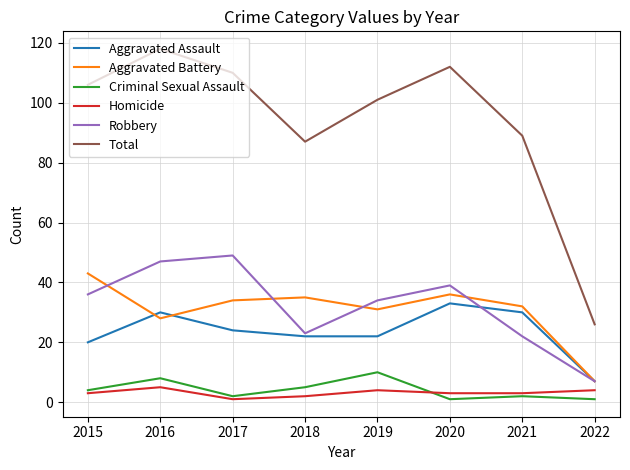

The Robbery series shows 23 at 2018. True or false?

True